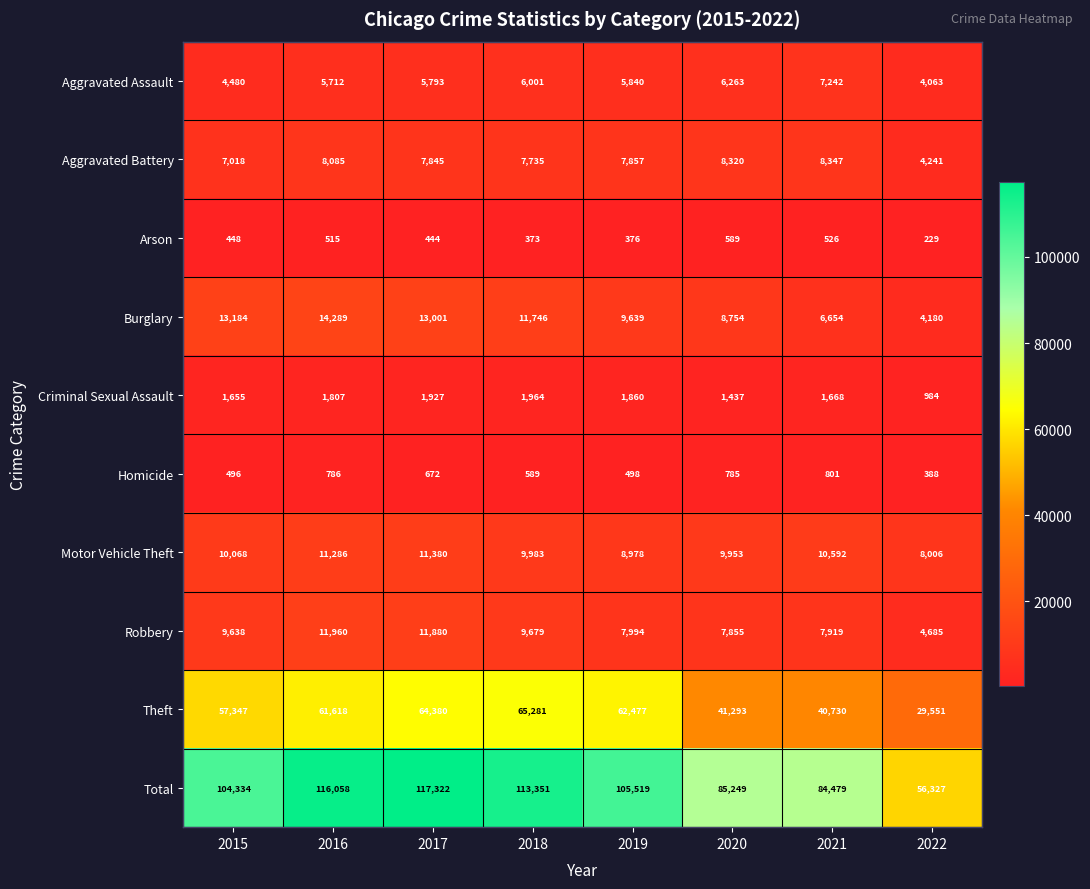

How many values in the Motor Vehicle Theft series are below 10068?

4